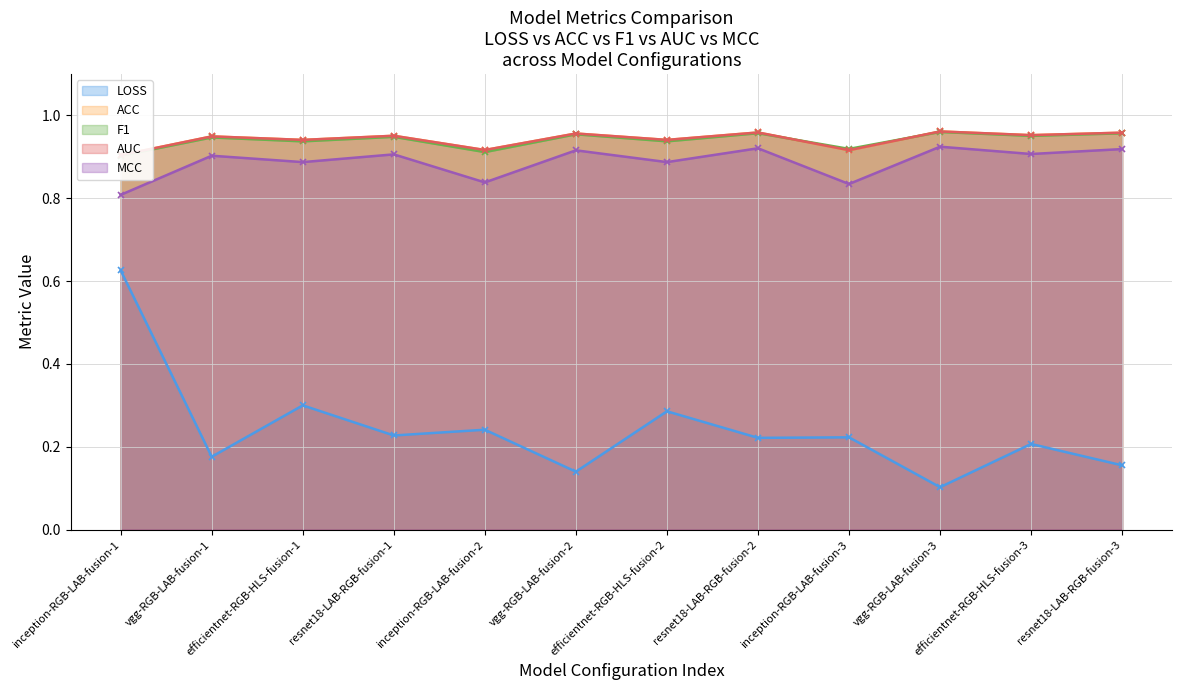

True or false: LOSS and MCC cross at least once.

False